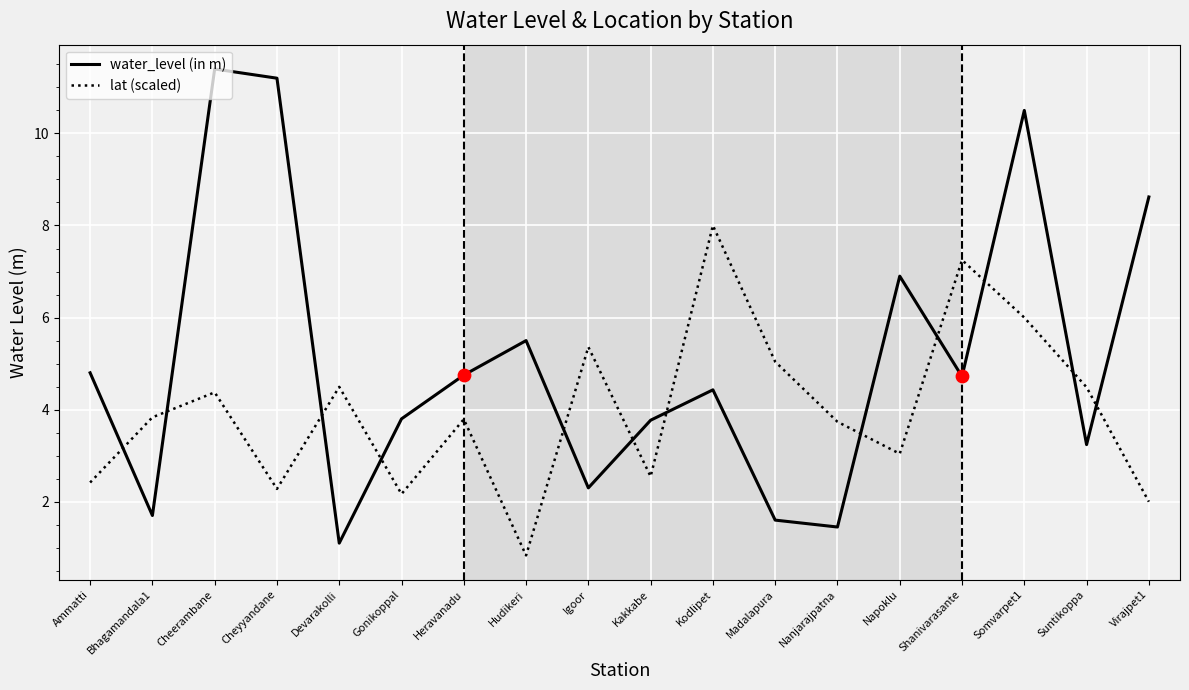

What is the total value across all series at Gonikoppal?

6.0